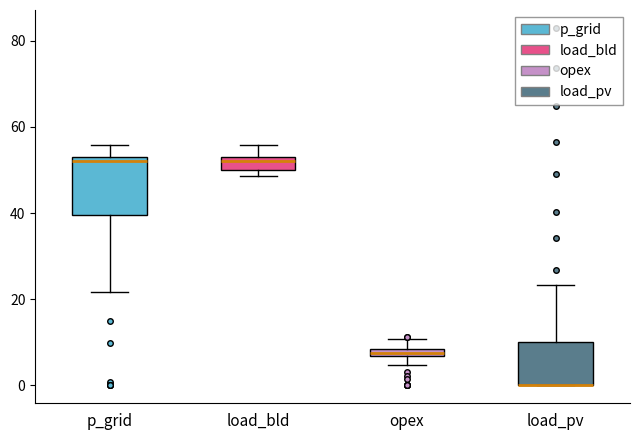

Which box is the tallest, from its lower edge to its upper edge?

p_grid